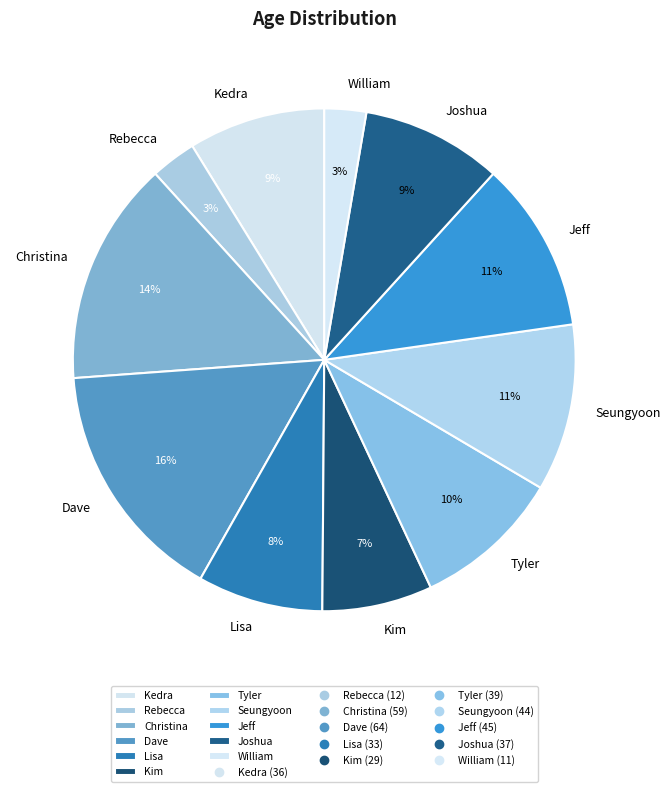

Count the number of slices in the pie.

11